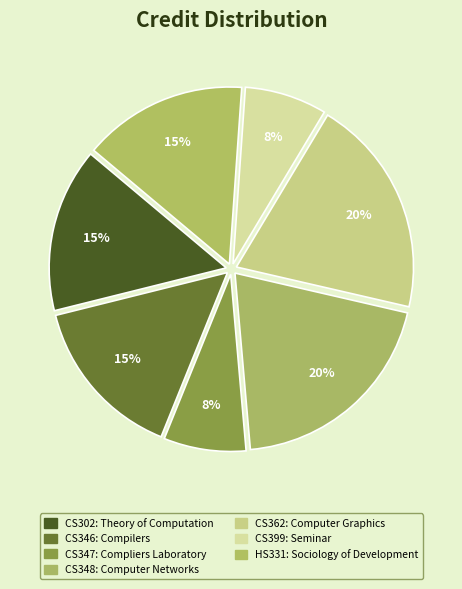

How many segments does this pie chart have?

7